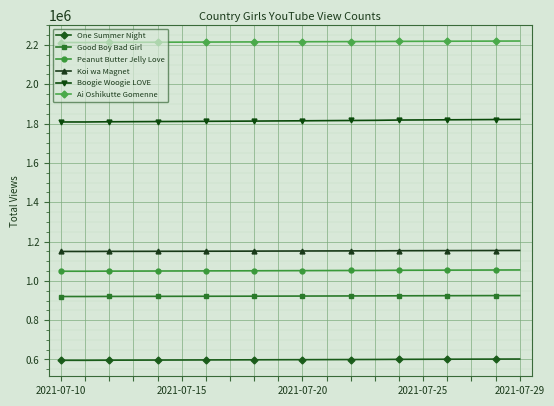

What is the value of the Peanut Butter Jelly Love point at the 15th from the left?

1053866